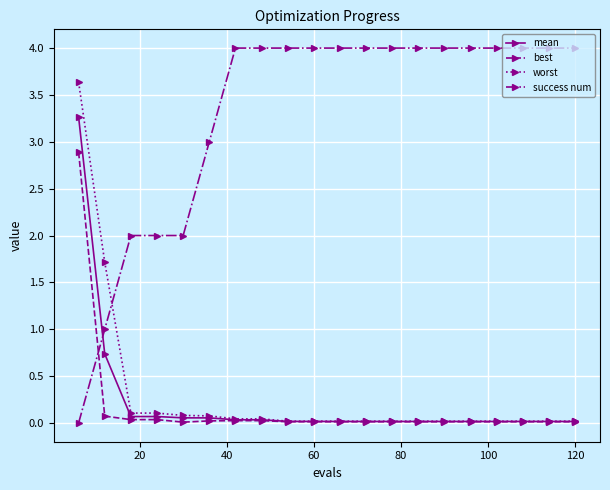

Which series has the largest total across all categories?

success num